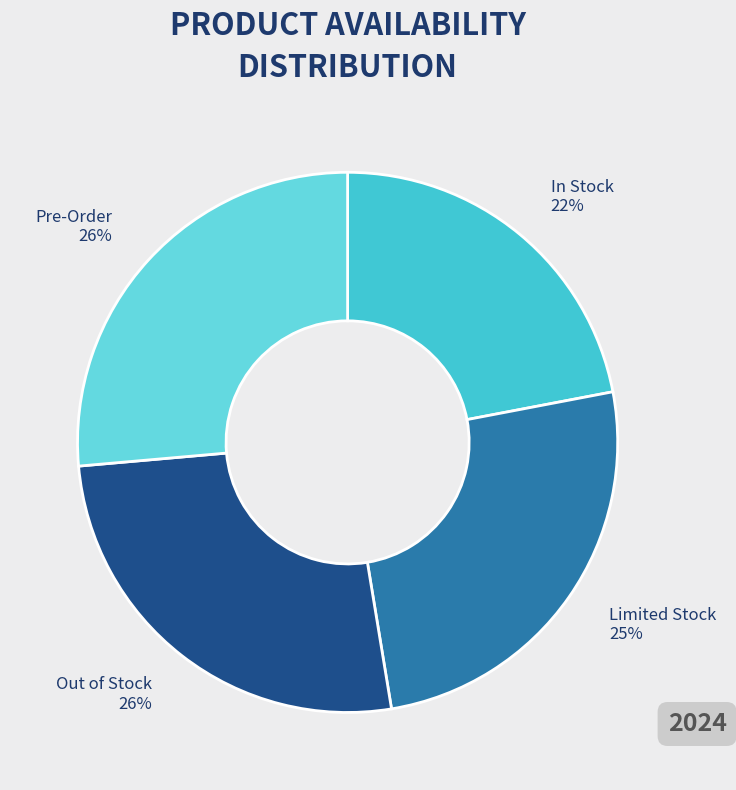

To the nearest percent, what percentage of the pie is Limited Stock?

25%